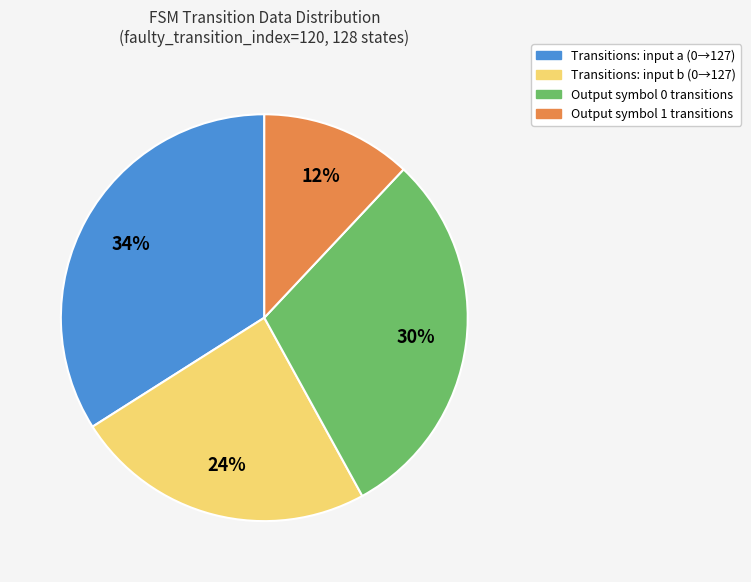

Which category has the biggest portion of the pie?

Transitions: input a (0→127)